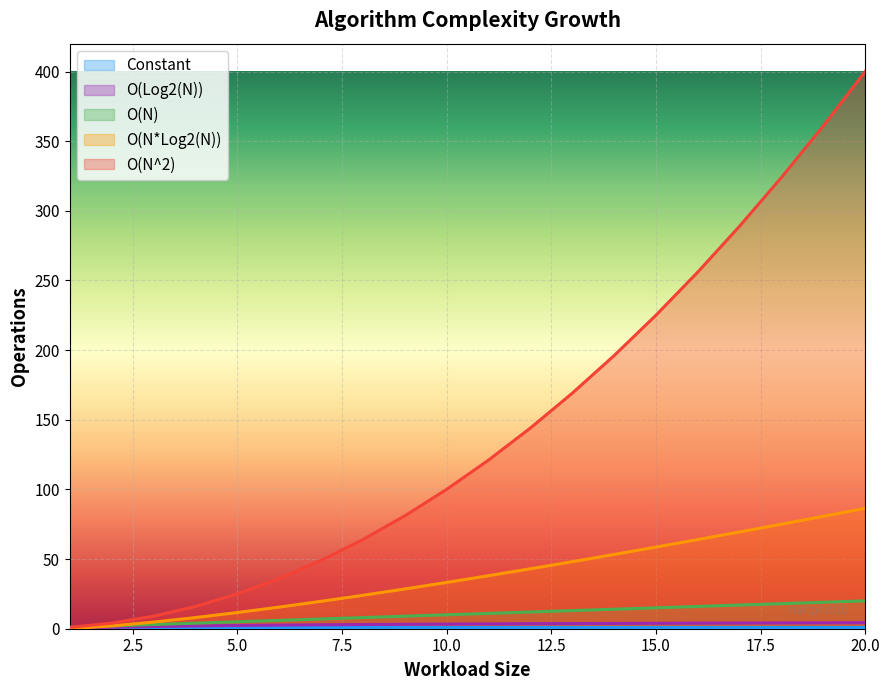

Which category has the highest value in the O(Log2(N)) series?

20